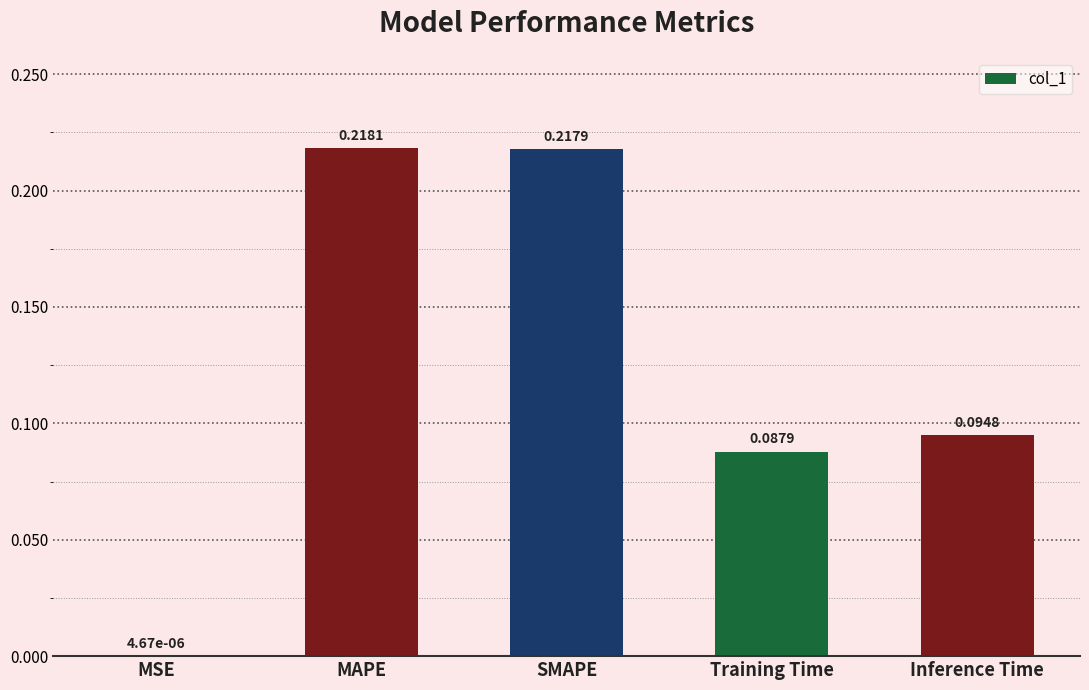

Which label corresponds to the largest value in the chart?

MAPE